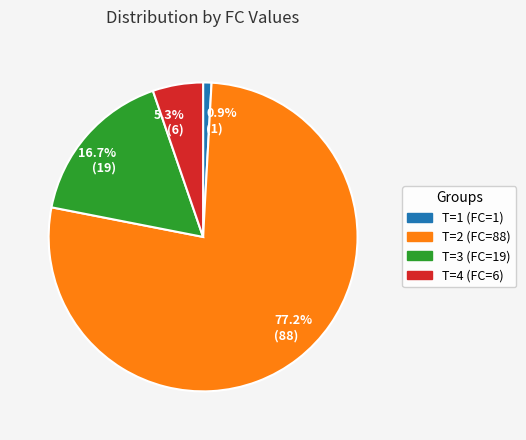

Is there any slice that represents more than half of the pie?

Yes